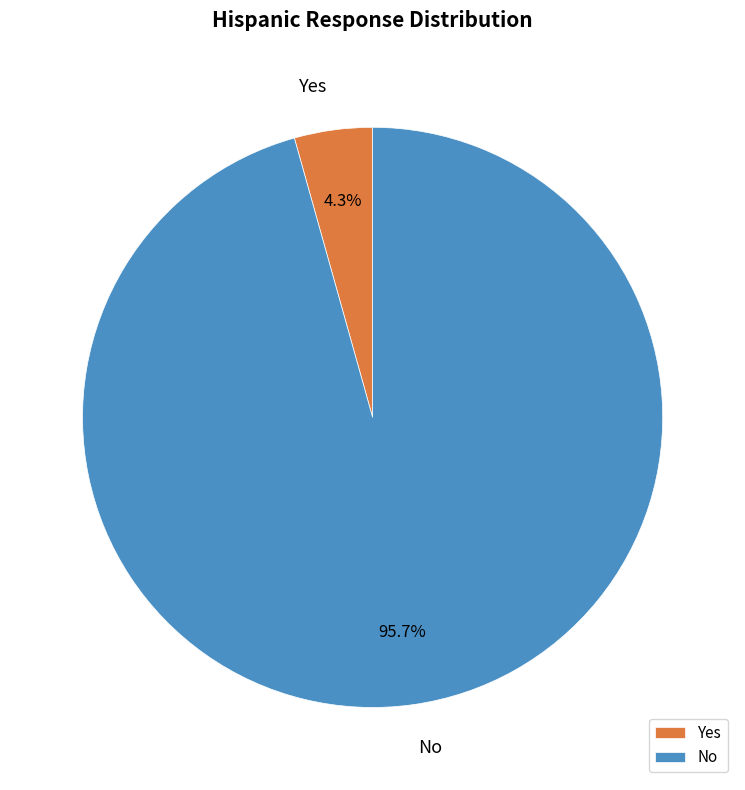

True or false: No accounts for 96% of the total.

True